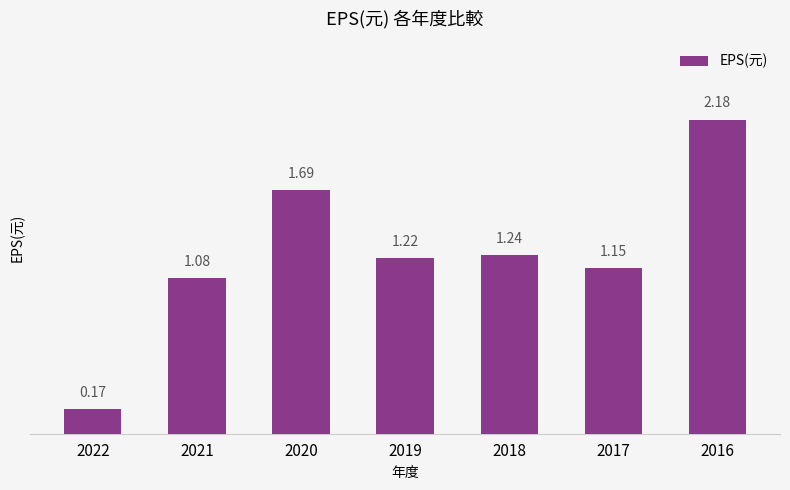

What is the change in value from 2020 to 2019?

-0.5